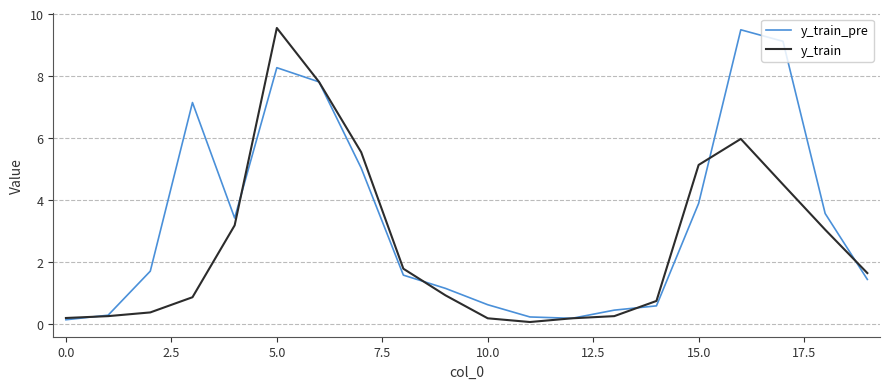

Rank the series by their average value, from lowest to highest.

y_train, y_train_pre